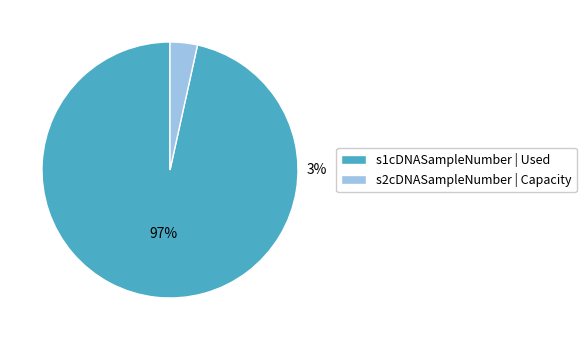

Combined, do 5 and 1 account for over 50%?

No